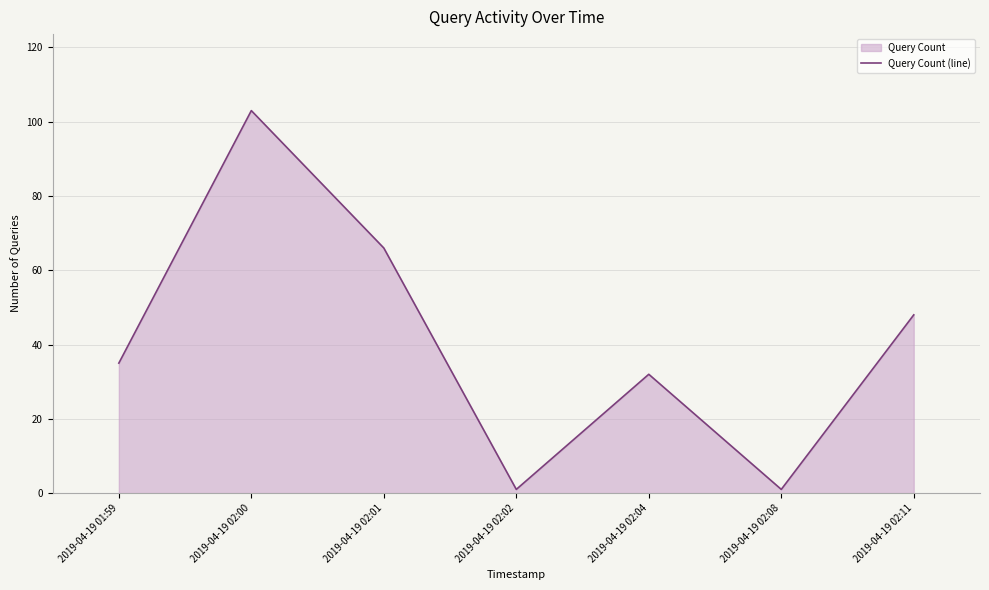

Does the chart display data point markers on the line(s)?

No